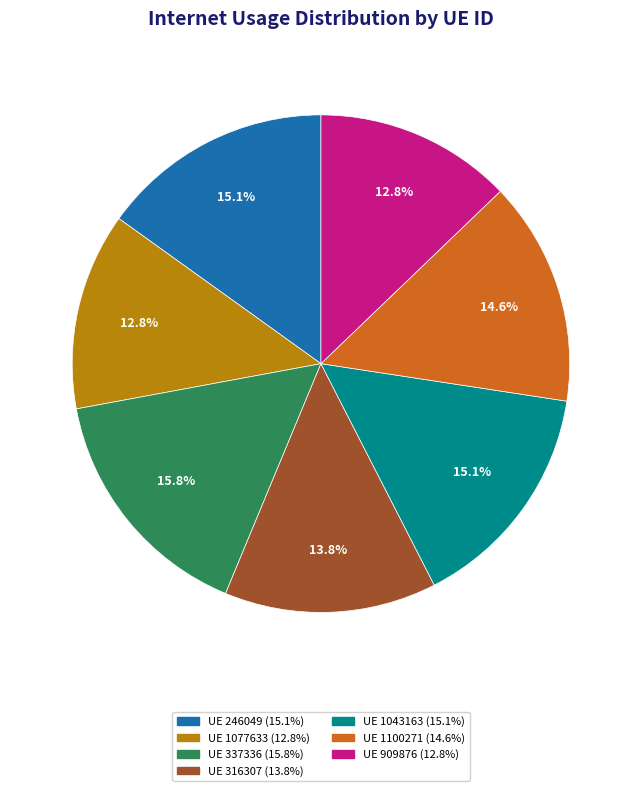

To the nearest percent, what is the difference between the largest and smallest slice percentages?

3%